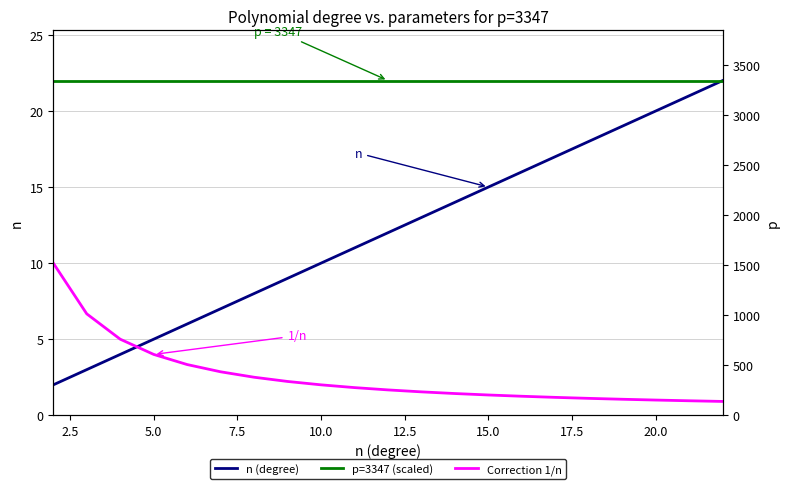

Reading right to left, list all the values displayed in this chart.

n (degree): 22.0	21.0	20.0	19.0	18.0	17.0	16.0	15.0	14.0	13.0	12.0	11.0	10.0	9.0	8.0	7.0	6.0	5.0	4.0	3.0	2.0
p=3347 (scaled): 22.0	22.0	22.0	22.0	22.0	22.0	22.0	22.0	22.0	22.0	22.0	22.0	22.0	22.0	22.0	22.0	22.0	22.0	22.0	22.0	22.0
Correction 1/n: 0.9	1.0	1.0	1.1	1.1	1.2	1.2	1.3	1.4	1.5	1.7	1.8	2.0	2.2	2.5	2.9	3.3	4.0	5.0	6.7	10.0